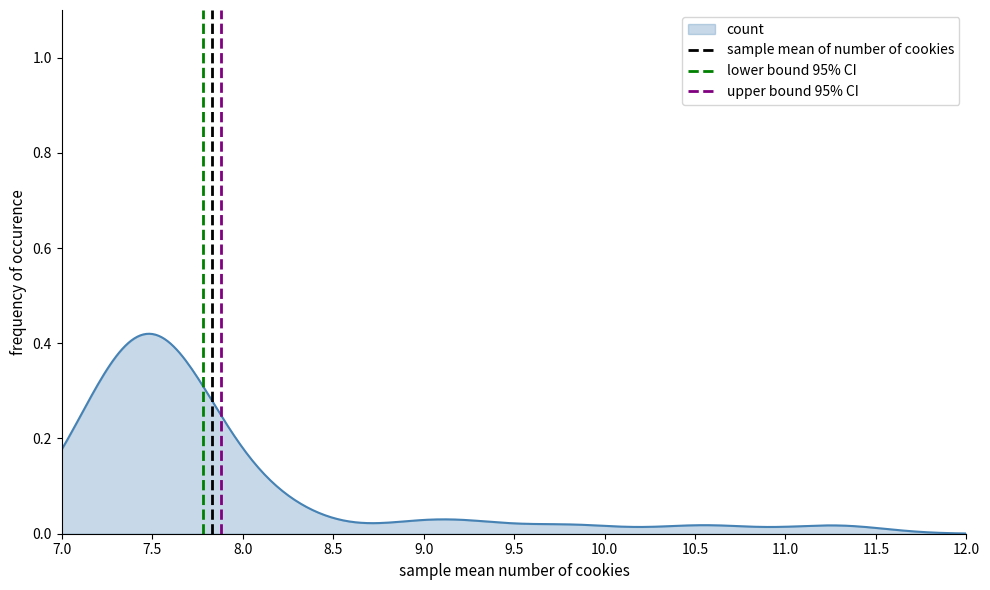

Which label corresponds to the smallest value in the chart?

7.0